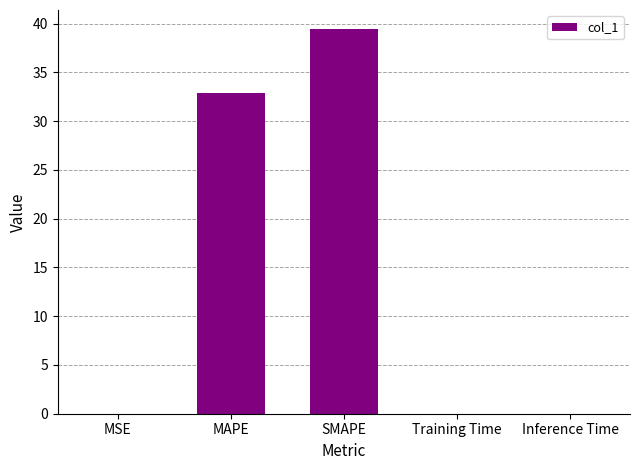

The value at Training Time is 0.0. True or false?

True